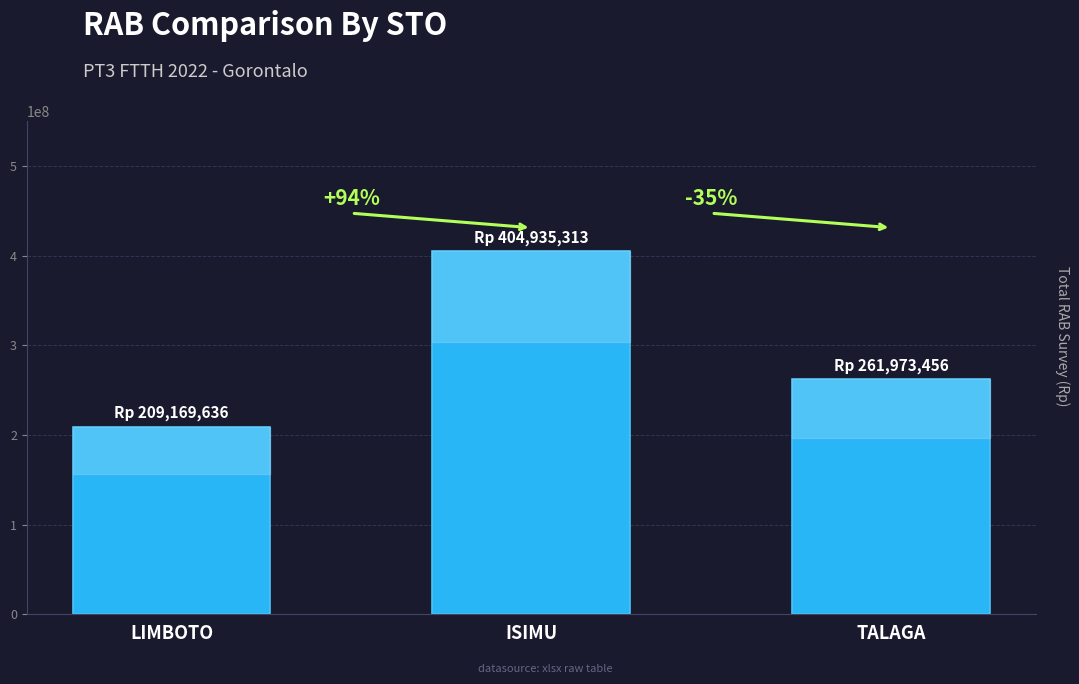

How many bars are there in total?

3